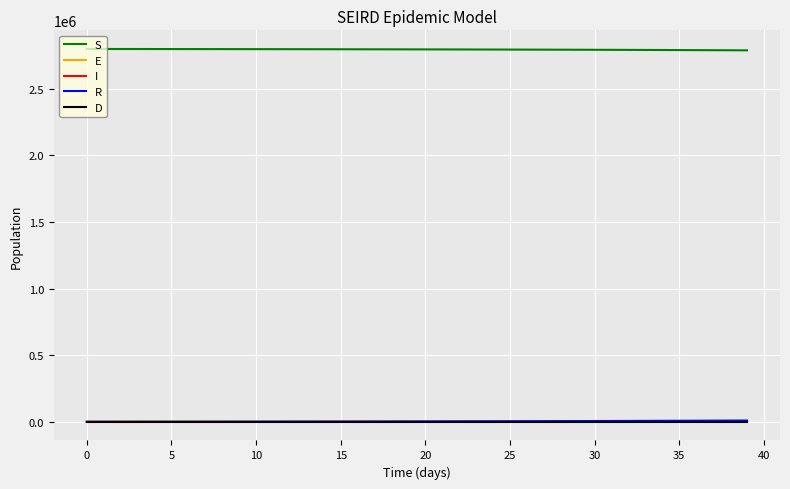

True or false: I and S intersect in this chart.

False